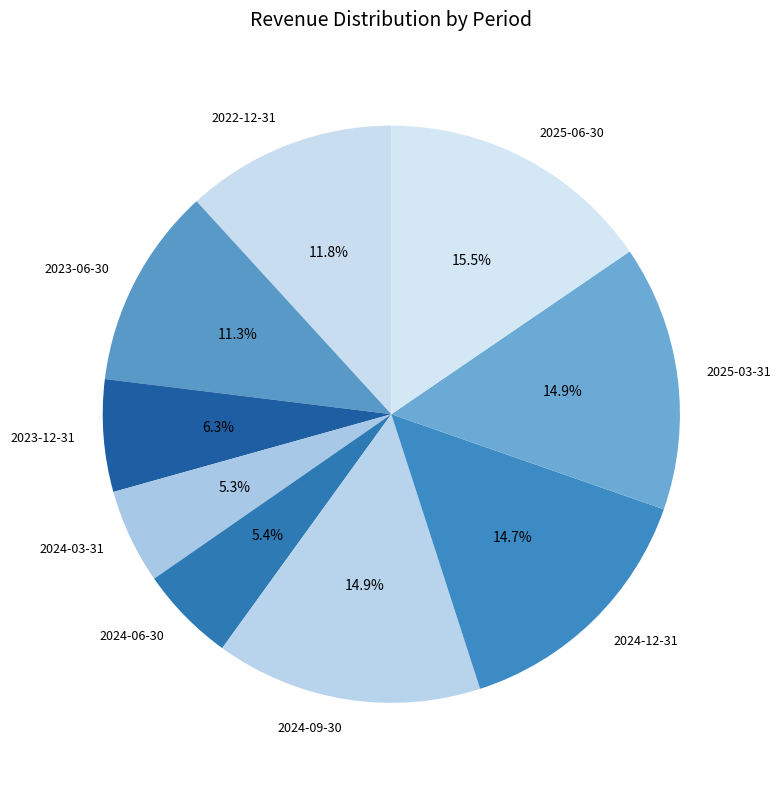

The 2024-09-30 slice represents 15% of the pie. True or false?

True